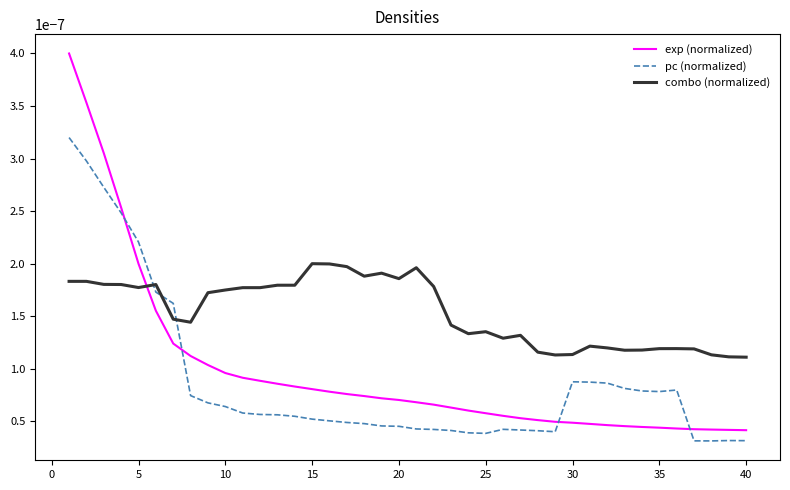

Which series has the largest total across all categories?

combo (normalized)